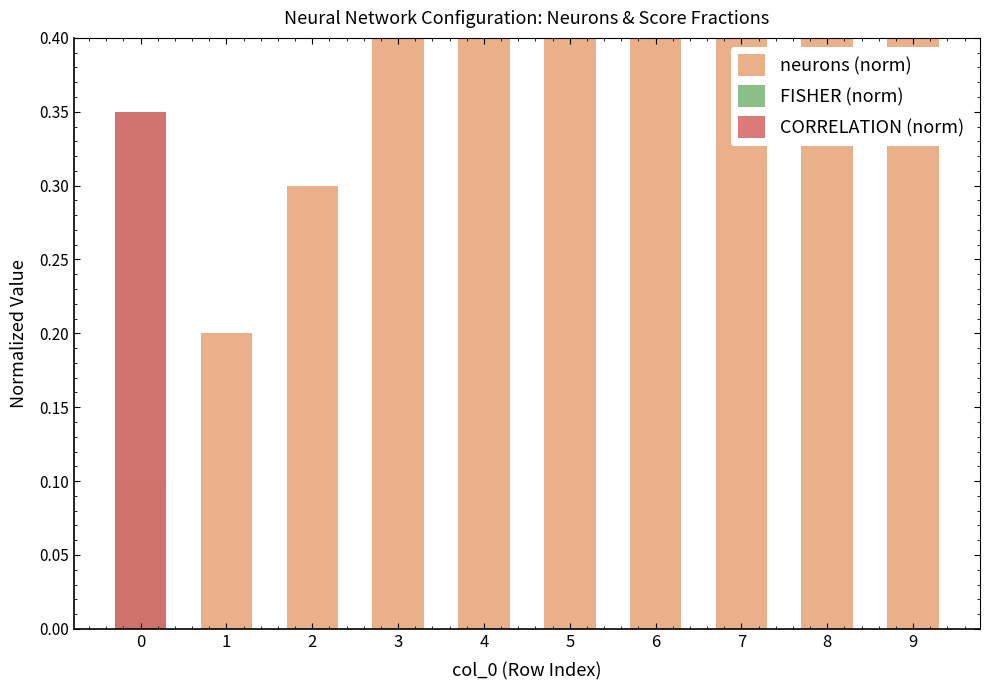

Does the chart contain any negative values?

No